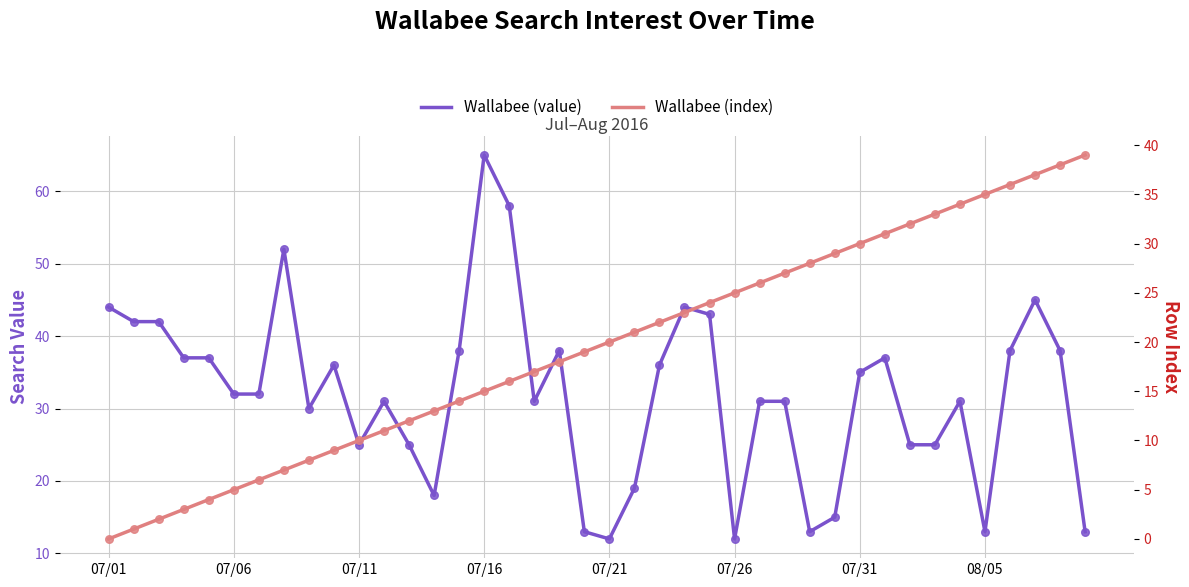

Which series reaches the minimum Y coordinate?

Wallabee (index)